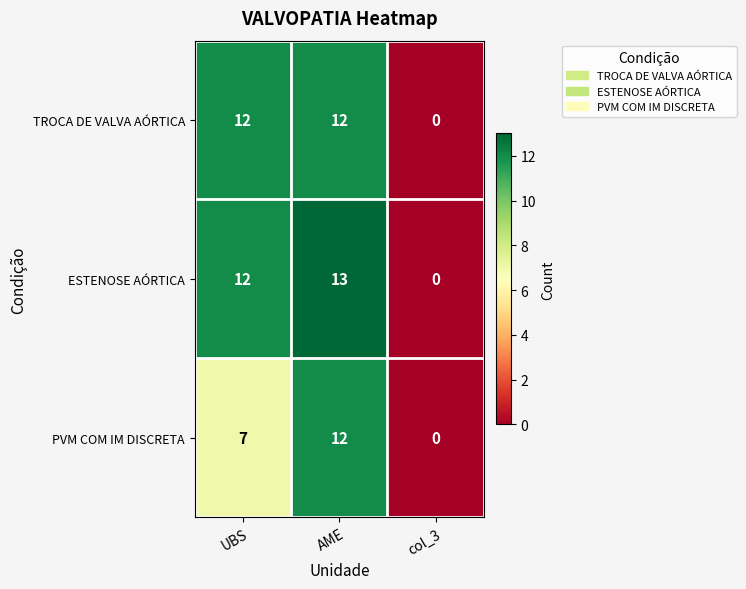

How many values in the TROCA DE VALVA AÓRTICA series are below 12?

1